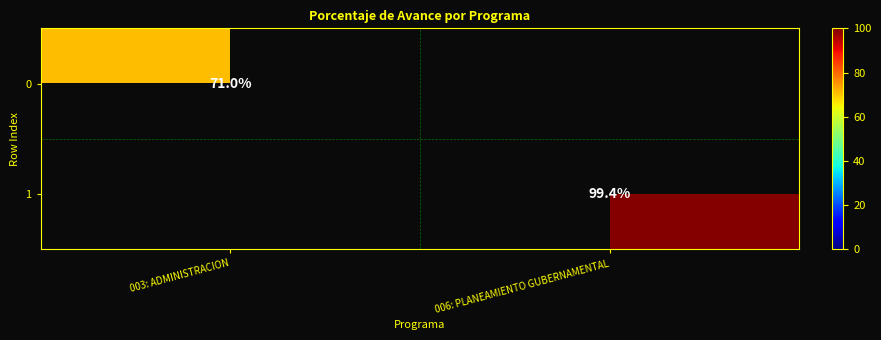

Is it true that 1 equals 99.4 at 006: PLANEAMIENTO GUBERNAMENTAL?

True